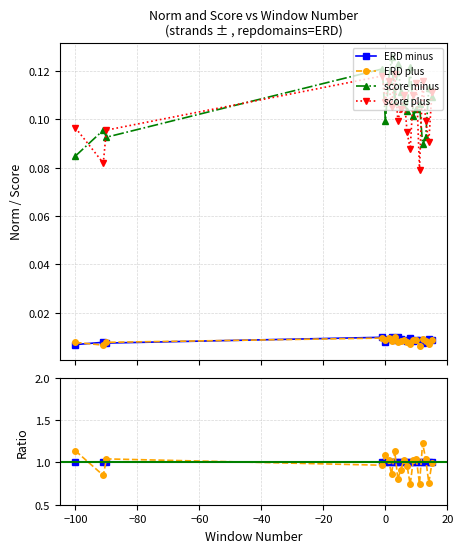

Which series has the largest total across all categories?

score minus